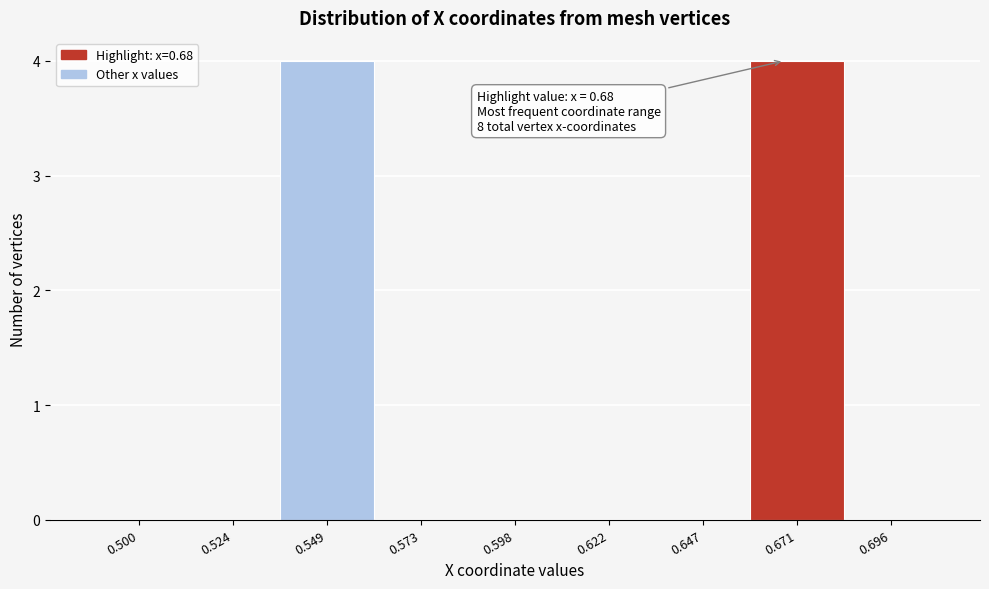

Reading right to left, list all the values displayed in this chart.

0.696=0	0.671=4	0.647=0	0.622=0	0.598=0	0.573=0	0.549=4	0.524=0	0.500=0